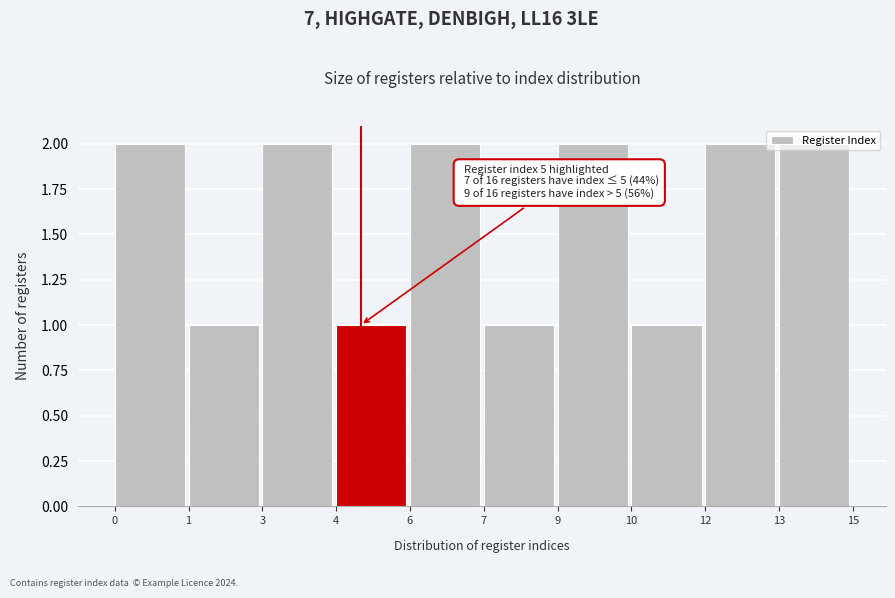

What is the value of the 4th bar from the left?

1